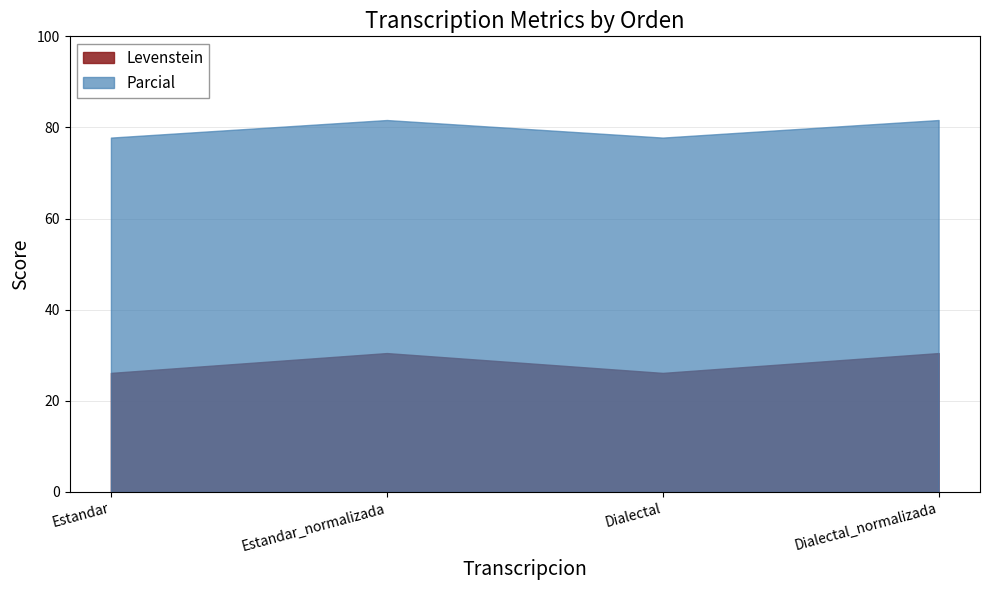

Count the number of data series in this chart.

2